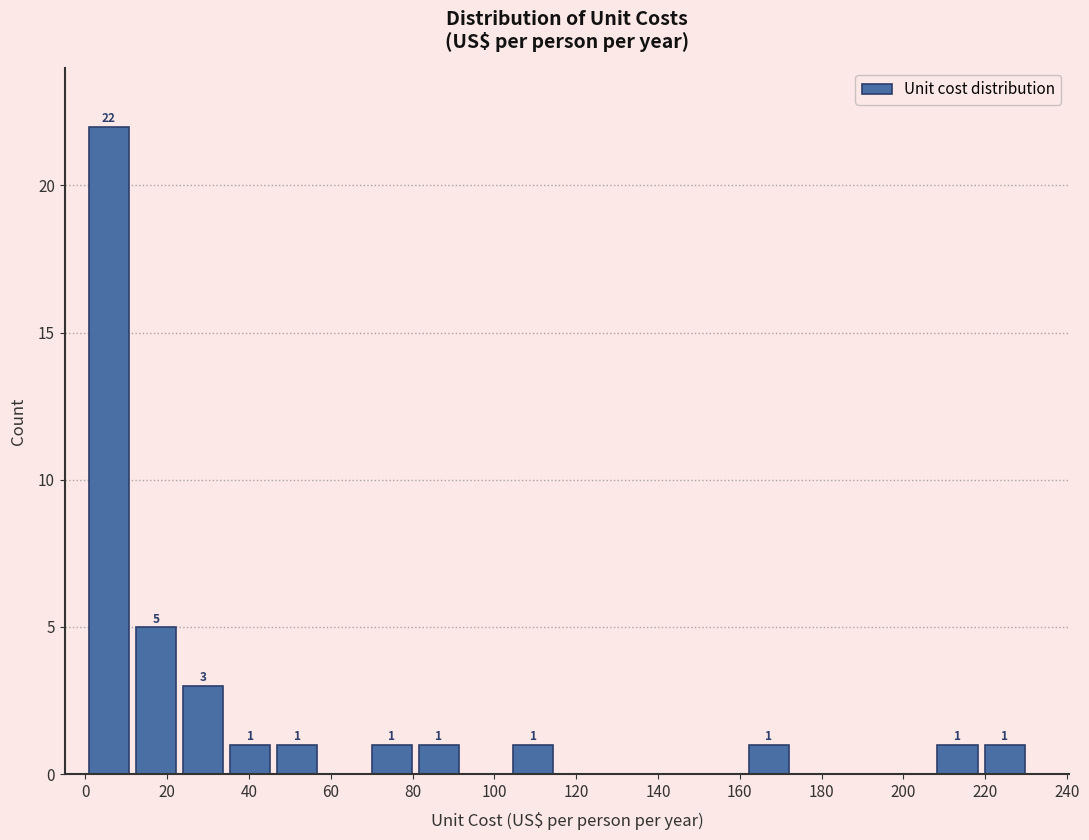

Over which range of the x-axis is the bar tallest?

0 to 12